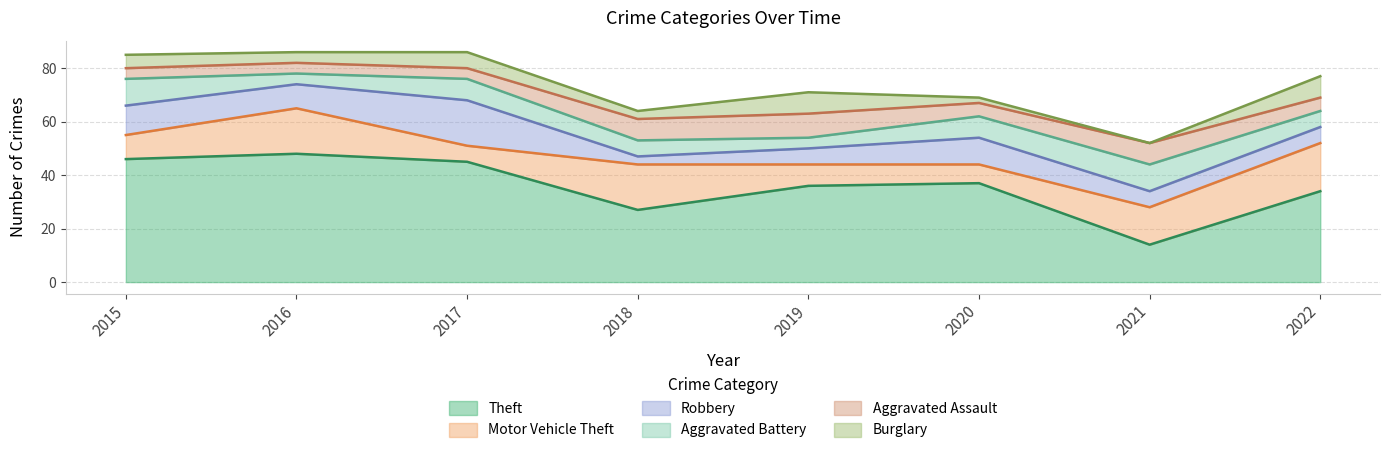

The value of Burglary at 2015 is 5. True or false?

True